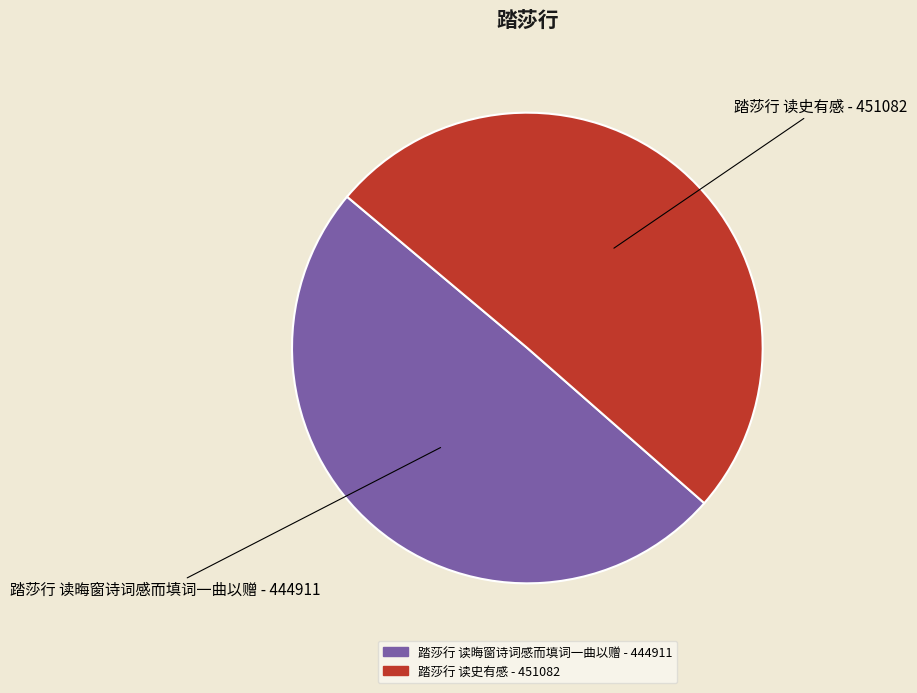

What is the ratio of the value at 踏莎行 读史有感 to the value at 踏莎行 读晦窗诗词感而填词一曲以赠?

1.0